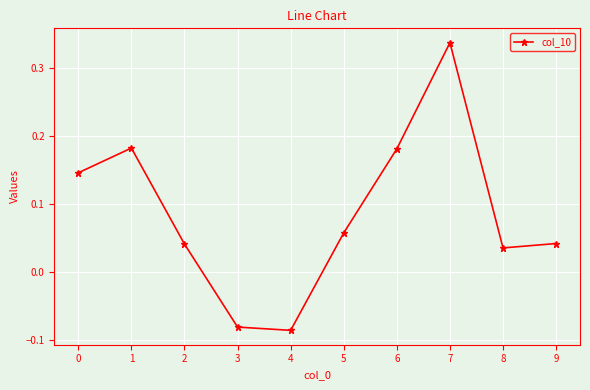

What is the sum of all values?

0.9